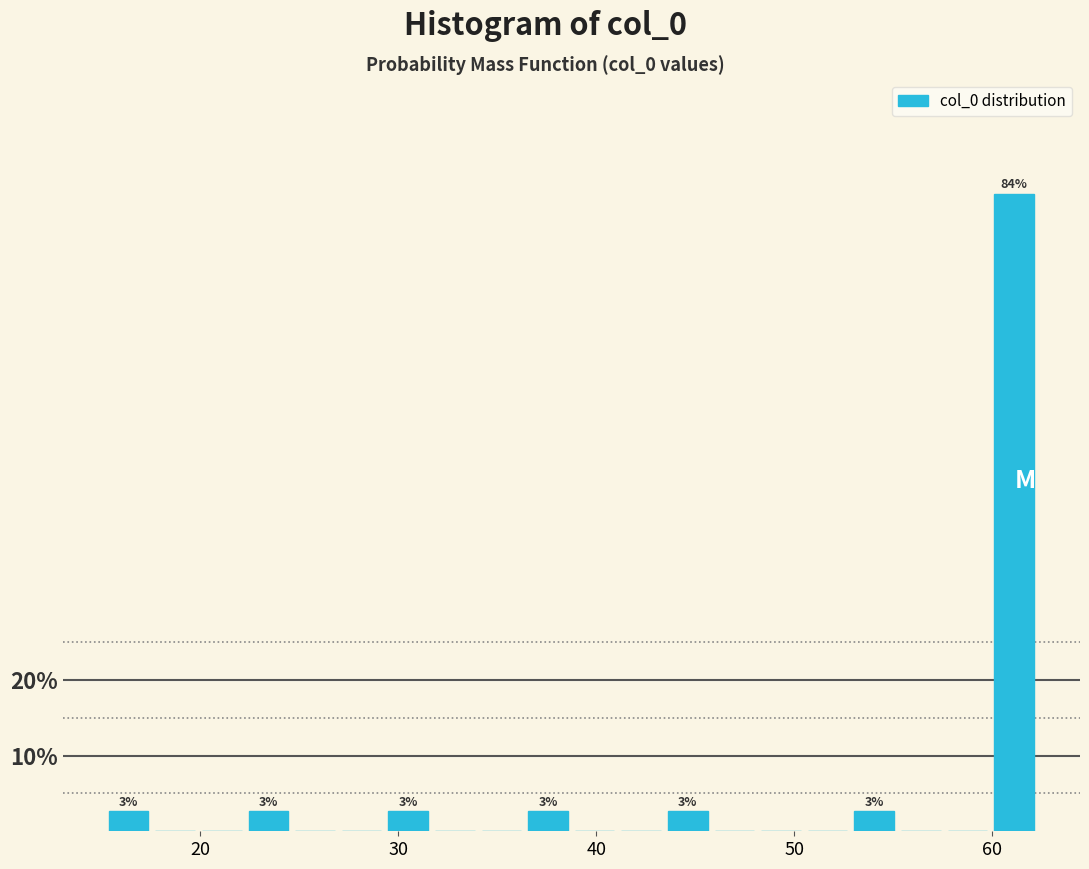

Around what value on the x-axis is the tallest bar? Give the approximate position of its centre, as read against the axis.

61